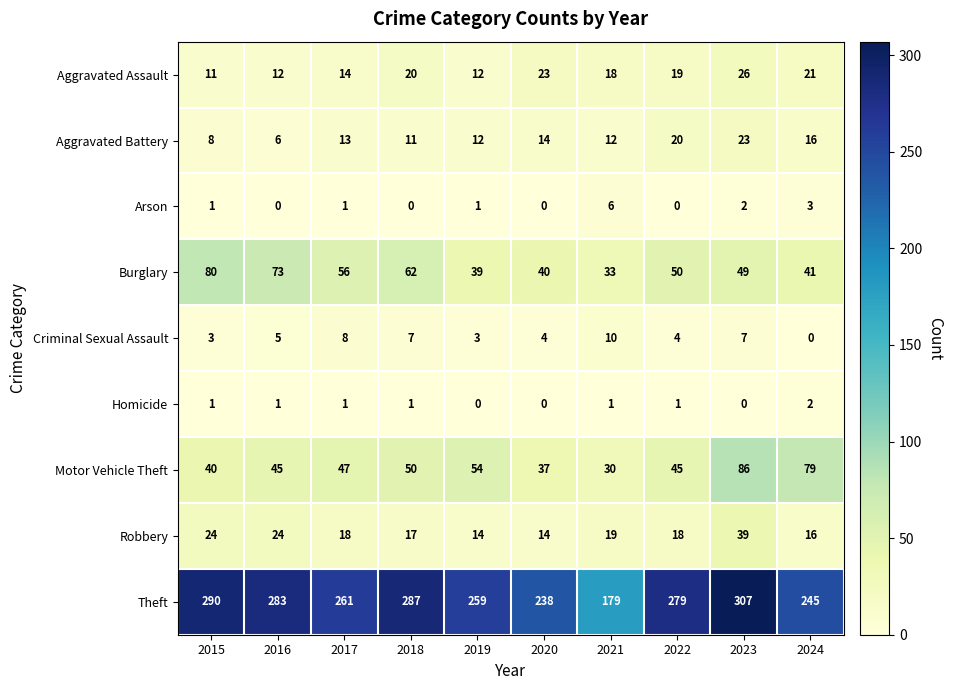

How many values in the Motor Vehicle Theft series are below 47?

5